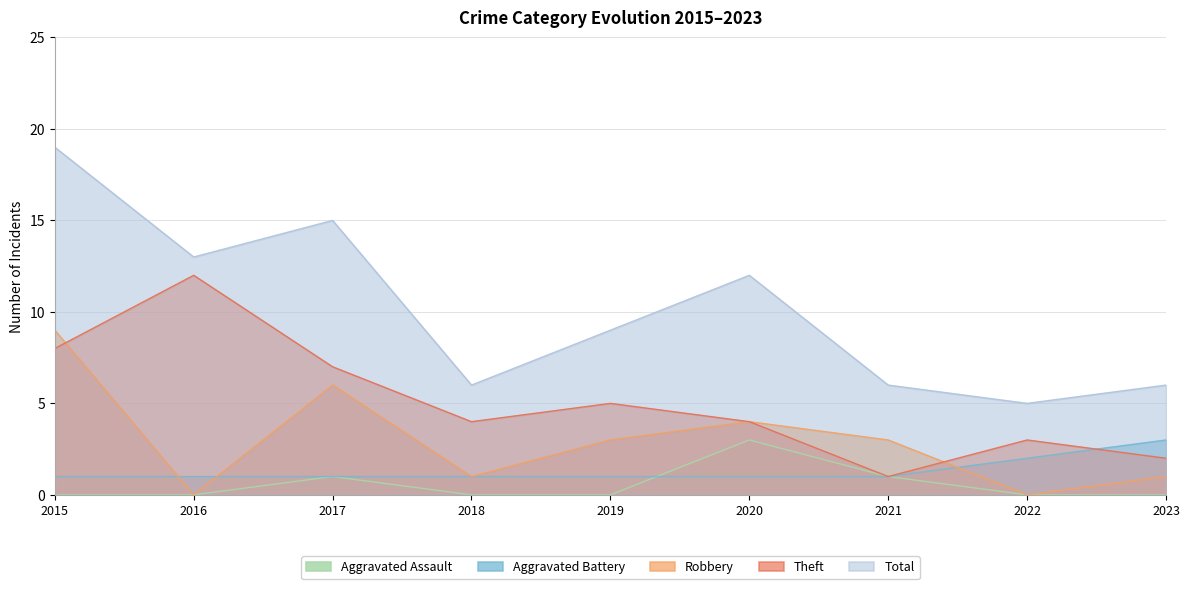

How many lines are shown in the chart?

5